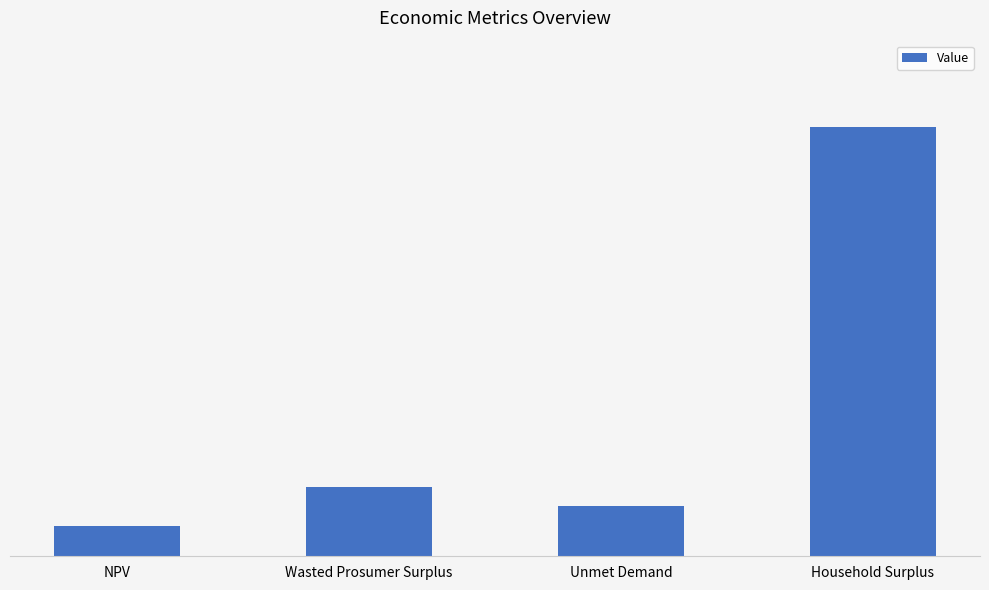

What is the label of the 2nd bar from the left?

Wasted Prosumer Surplus